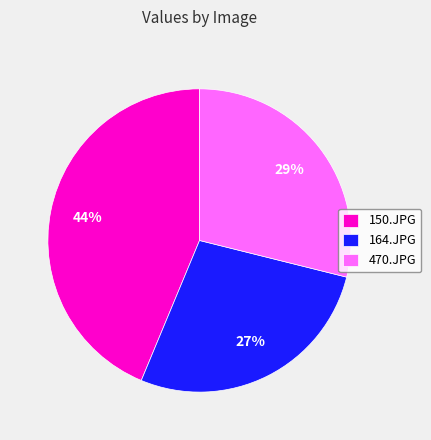

Count the number of slices in the pie.

3